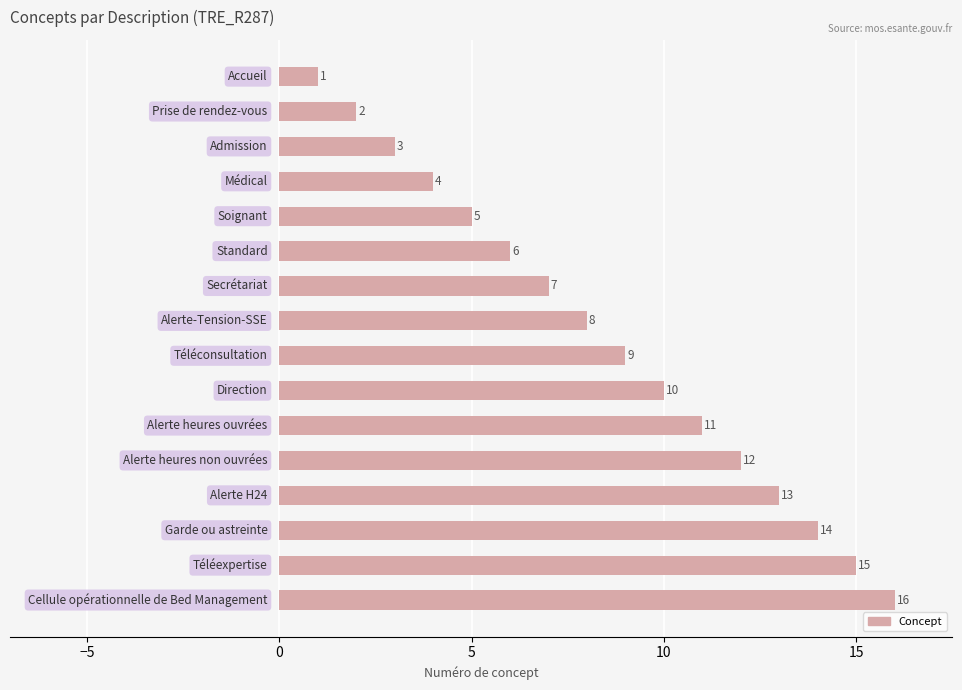

What is the sum of all values?

136